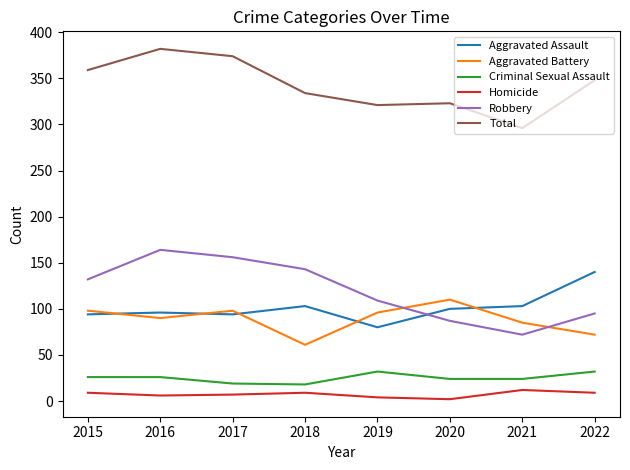

What is the greatest value displayed?

382